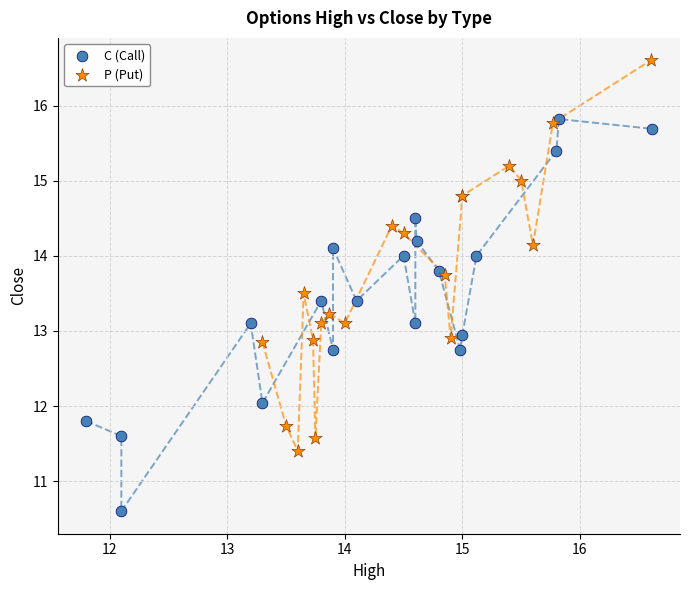

Which series reaches the maximum Y coordinate?

P (Put)